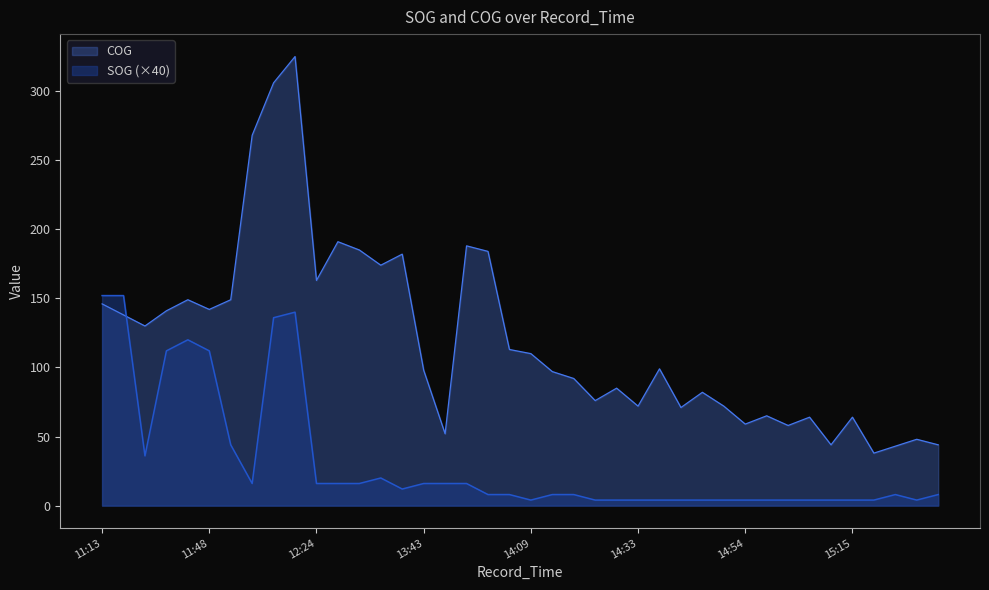

How many series are shown in this chart?

2